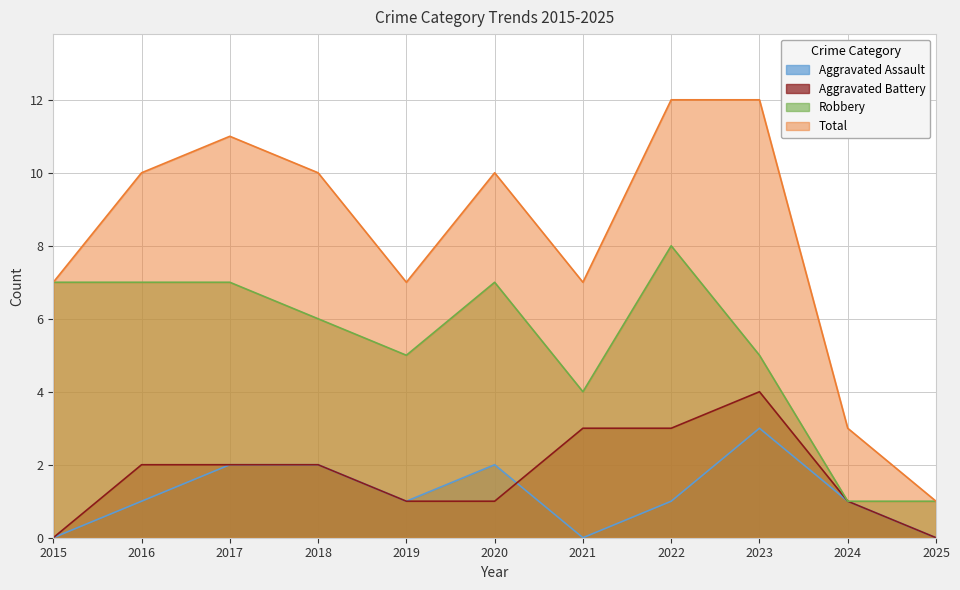

True or false: Total and Aggravated Assault intersect in this chart.

False